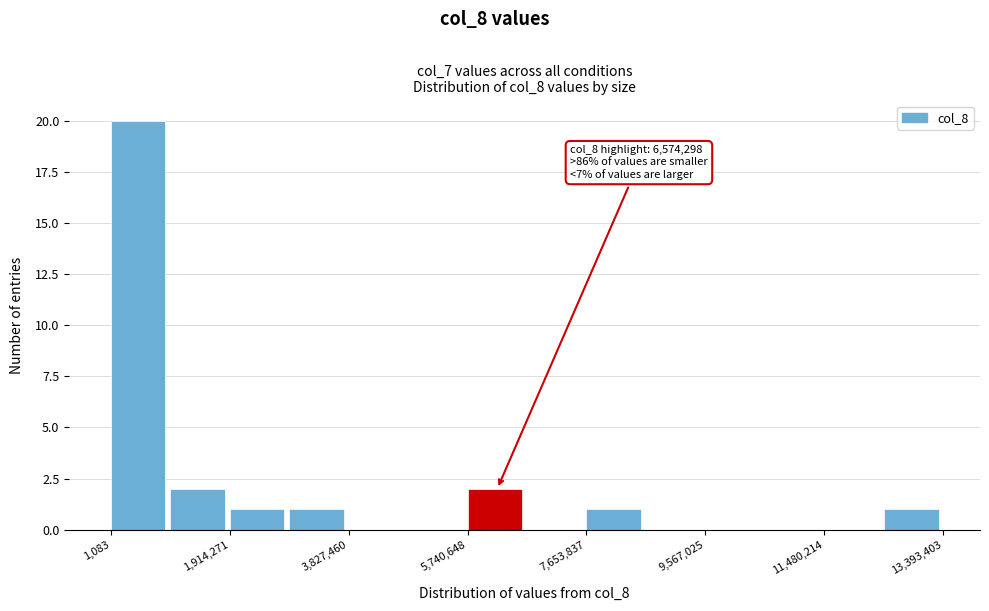

Which range on the x-axis has the tallest bar?

0 to 1000000